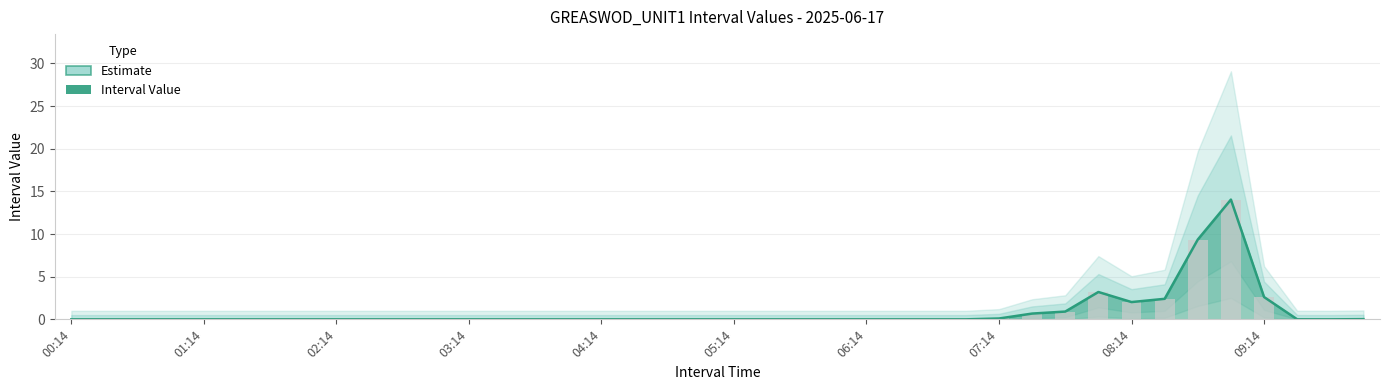

Reading right to left, transcribe all the data shown in this chart.

0.0	0.0	0.0	2.6	14.0	9.4	2.4	2.0	3.2	0.9	0.7	0.1	0.0	0.0	0.0	0.0	0.0	0.0	0.0	0.0	0.0	0.0	0.0	0.0	0.0	0.0	0.0	0.0	0.0	0.0	0.0	0.0	0.0	0.0	0.0	0.0	0.0	0.0	0.0	0.0